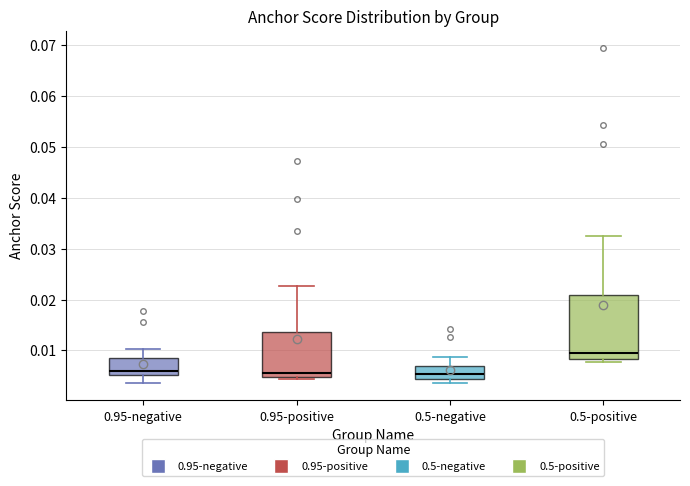

Which box has the highest median line?

0.5-positive